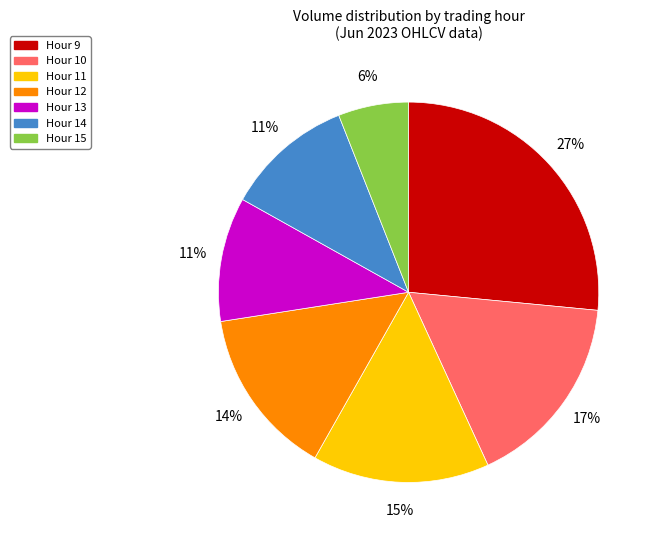

To the nearest percent, what is the difference between the largest and smallest slice percentages?

21%